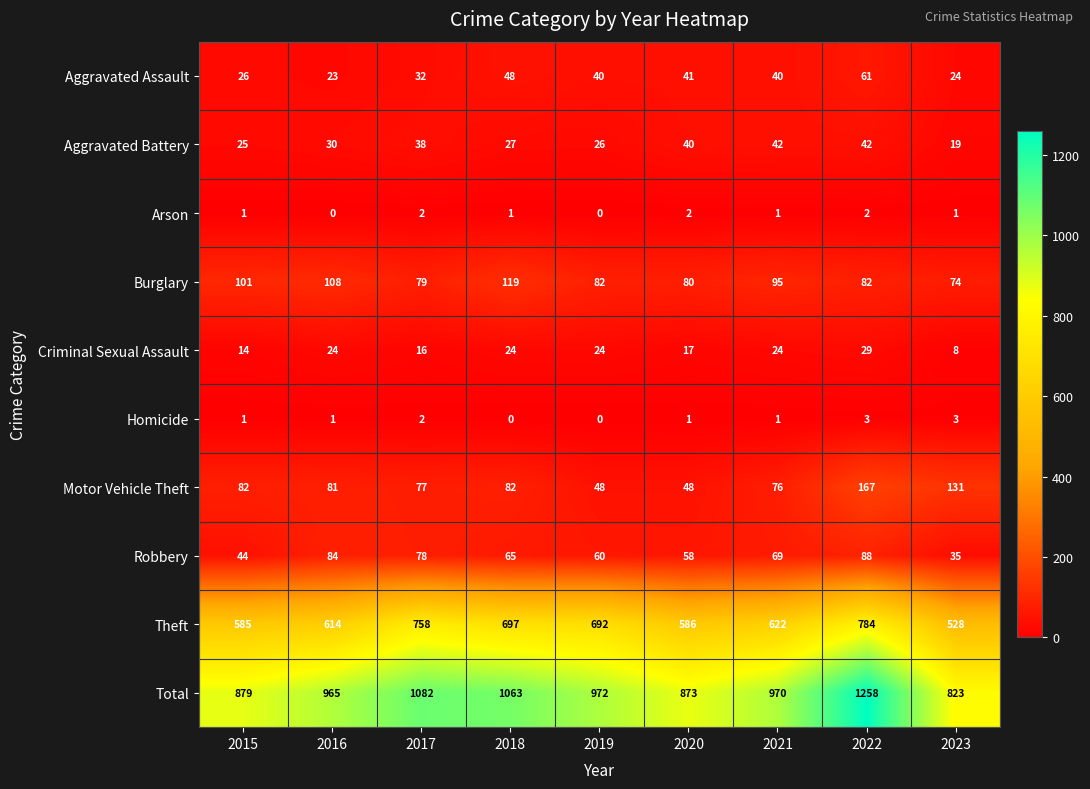

At how many categories does at least one series exceed 160?

9